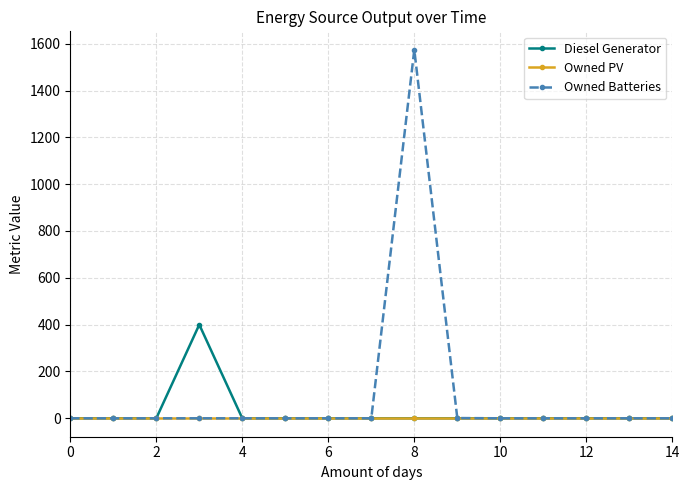

What is the maximum value shown in the chart?

1574